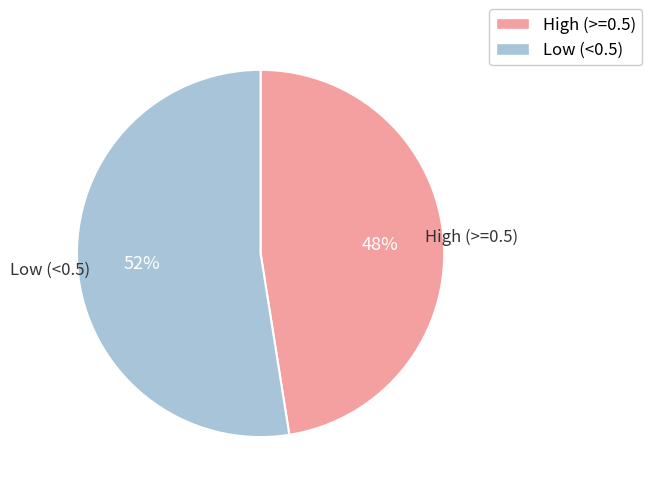

The High (>=0.5) slice represents 37% of the pie. True or false?

False